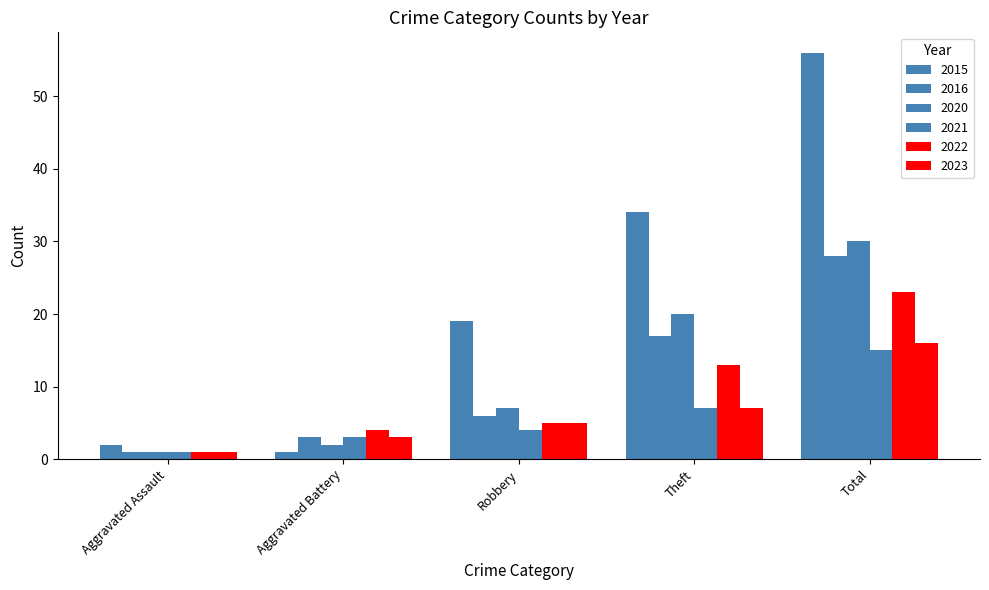

How many bars are there in total?

30